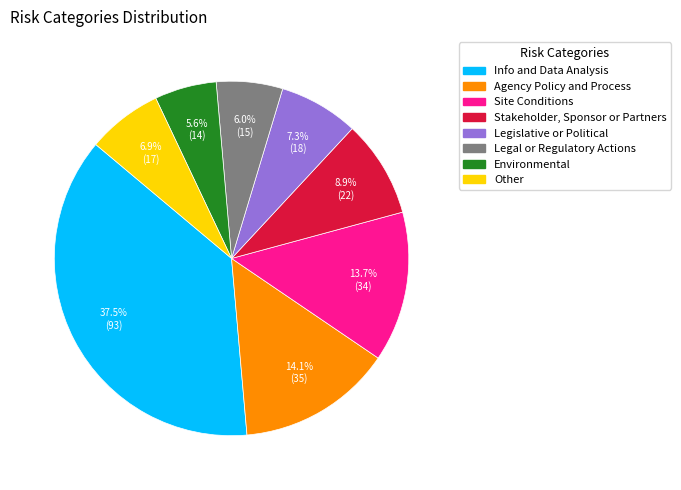

To the nearest percent, what percentage of the pie is Environmental?

6%